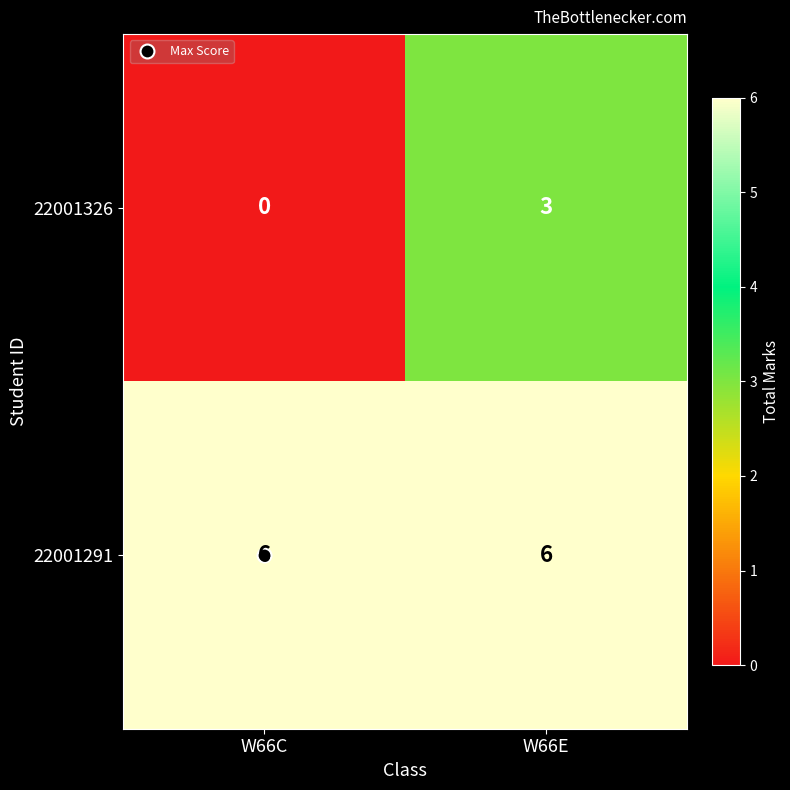

What is the maximum value for 22001326?

3